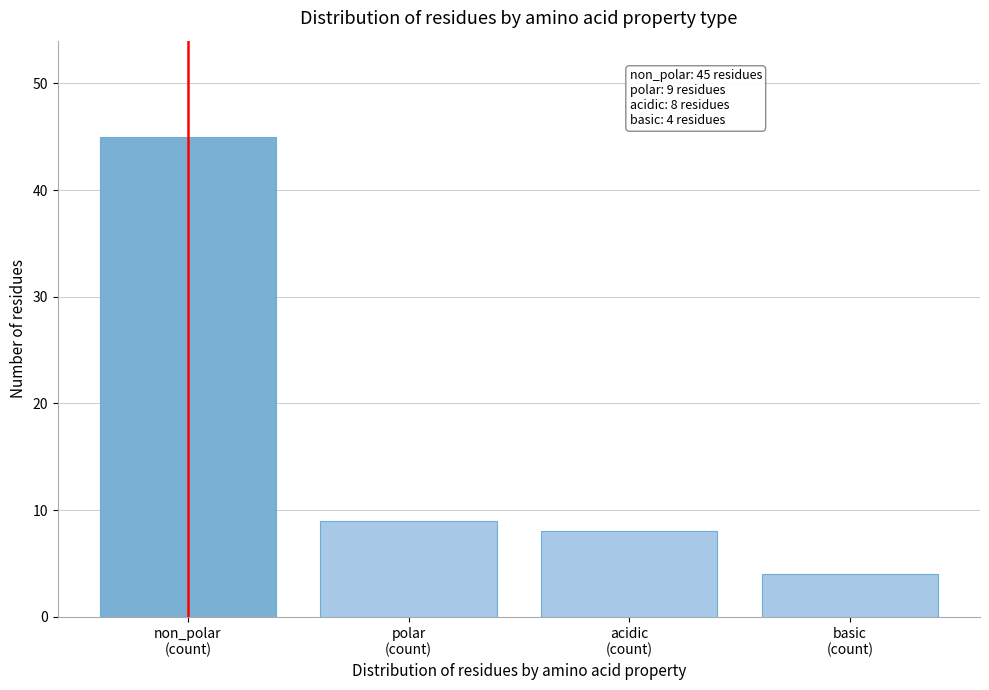

Reading left to right, what are all the values shown in this chart?

45	9	8	4